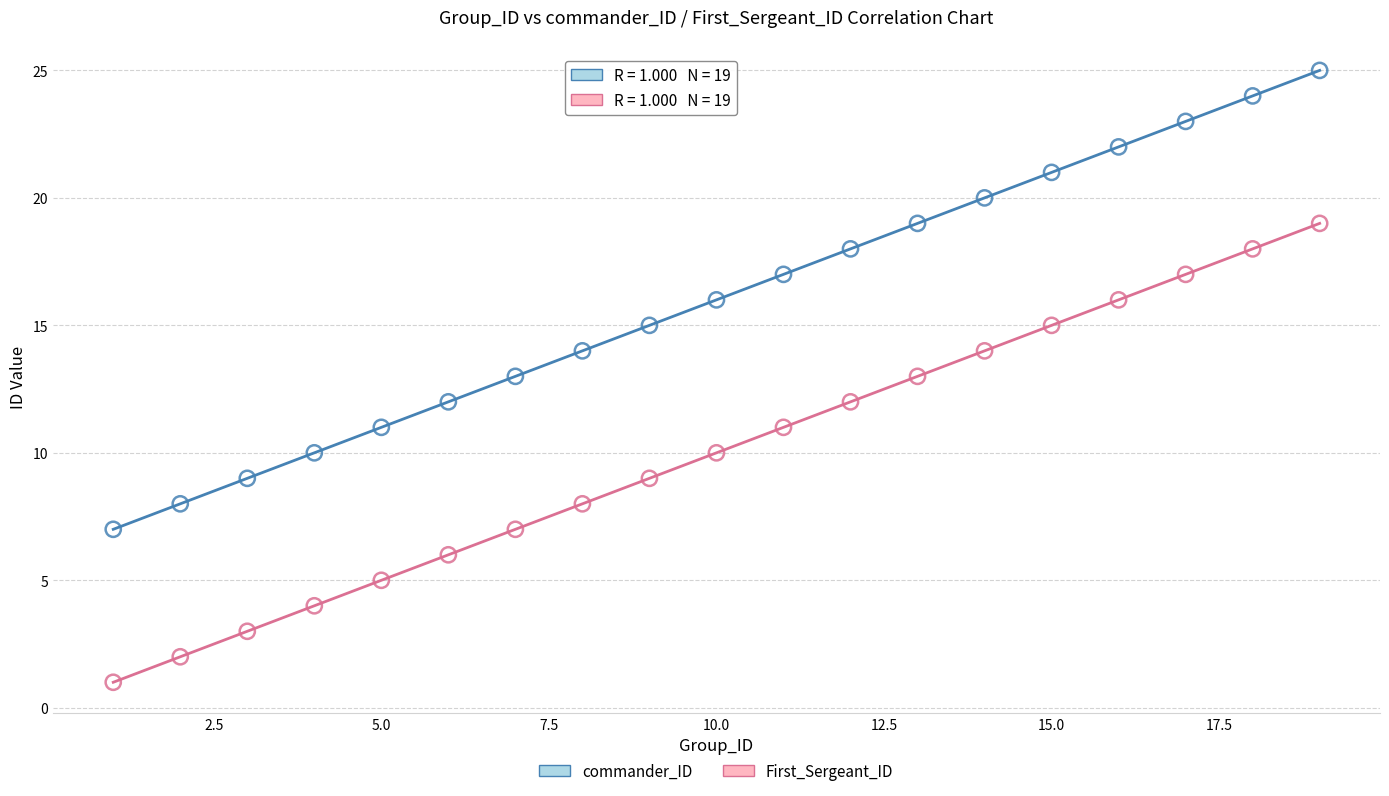

Which series reaches the minimum Y coordinate?

First_Sergeant_ID